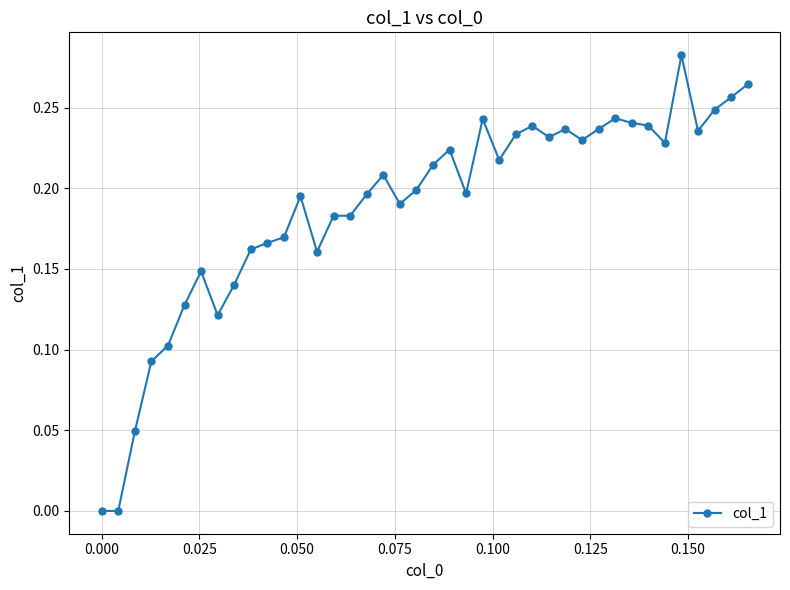

What is the sum of all values?

7.5